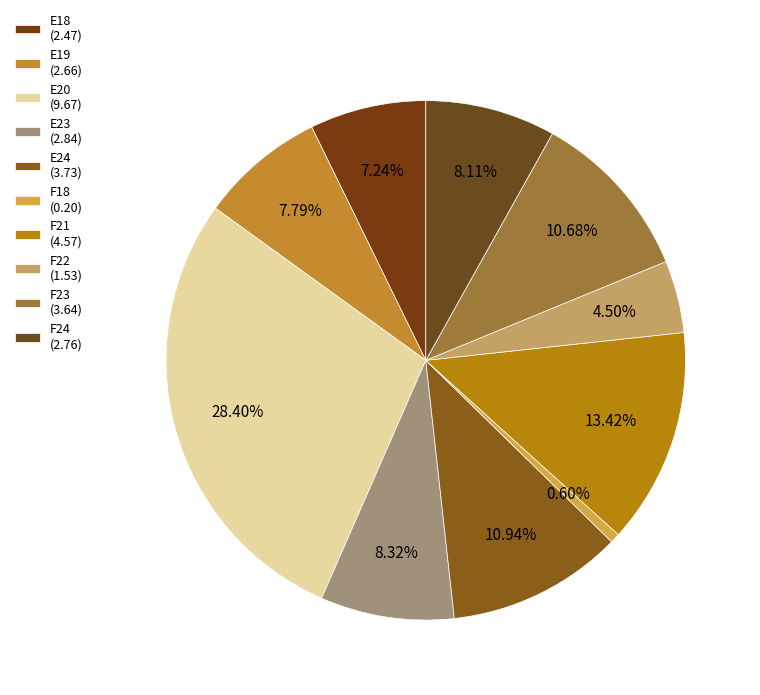

Which category has the smallest portion of the pie?

F18